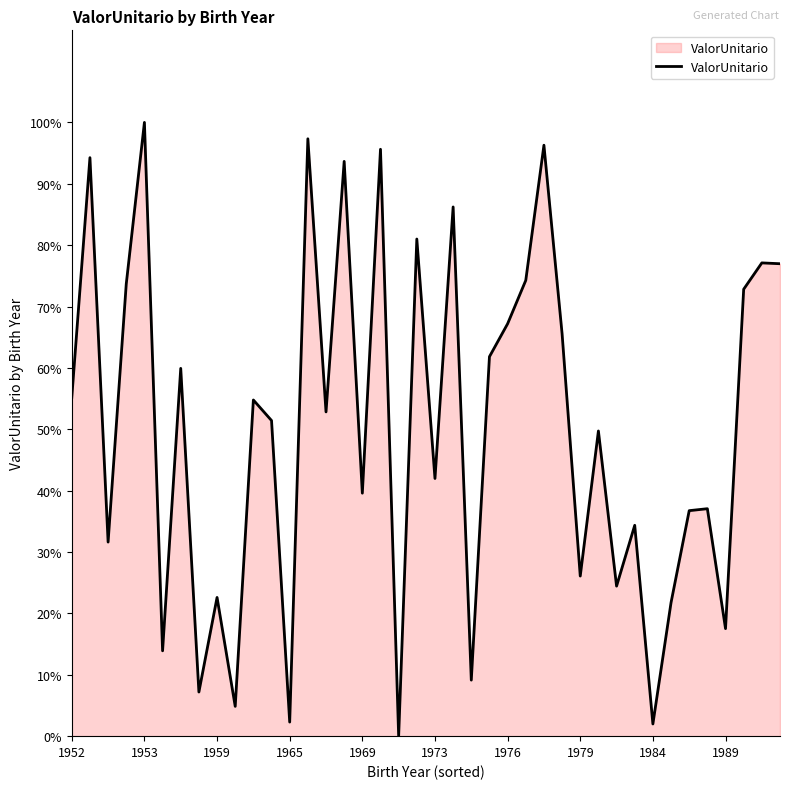

What is the difference between the maximum and minimum values?

100.0